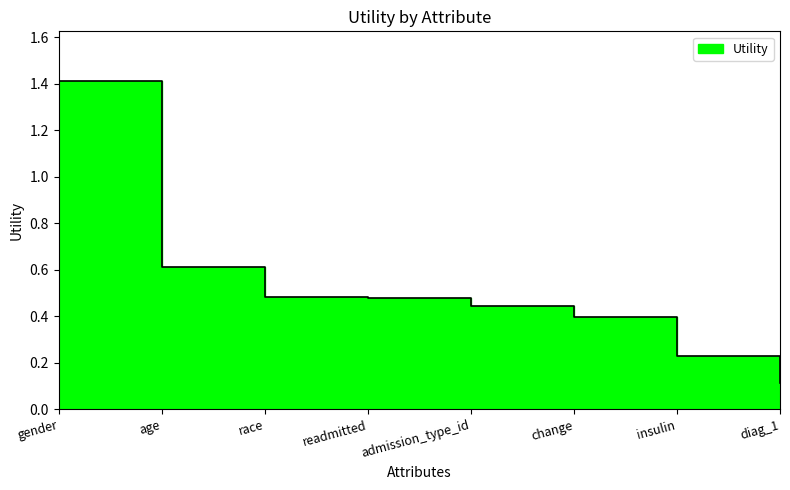

The value at insulin is 0.2. True or false?

True